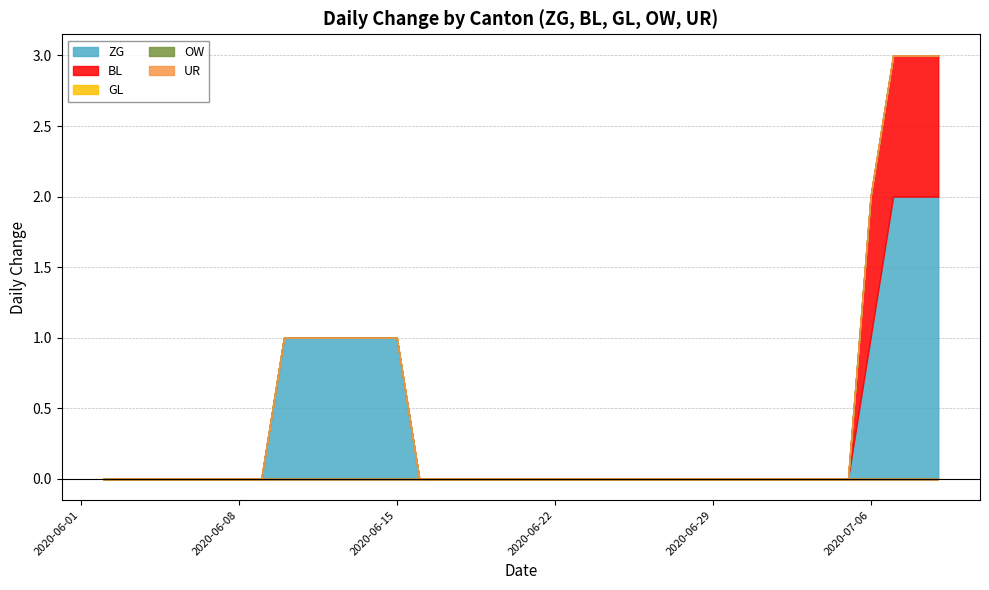

Is the value of BL at 2020-09 greater than the value of OW at 2020-07?

No